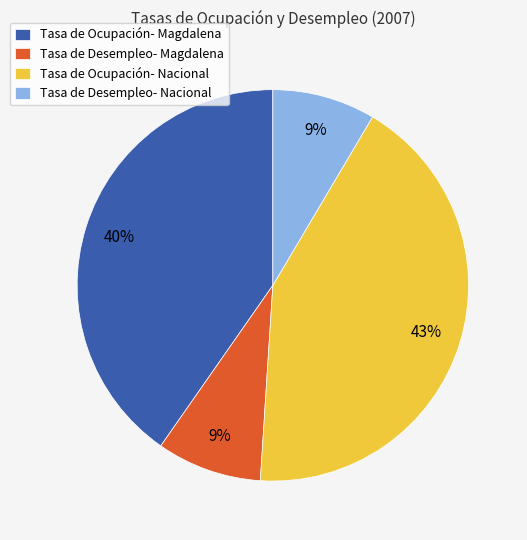

What percentage is the Tasa de Ocupación- Magdalena slice, to the nearest percent?

40%